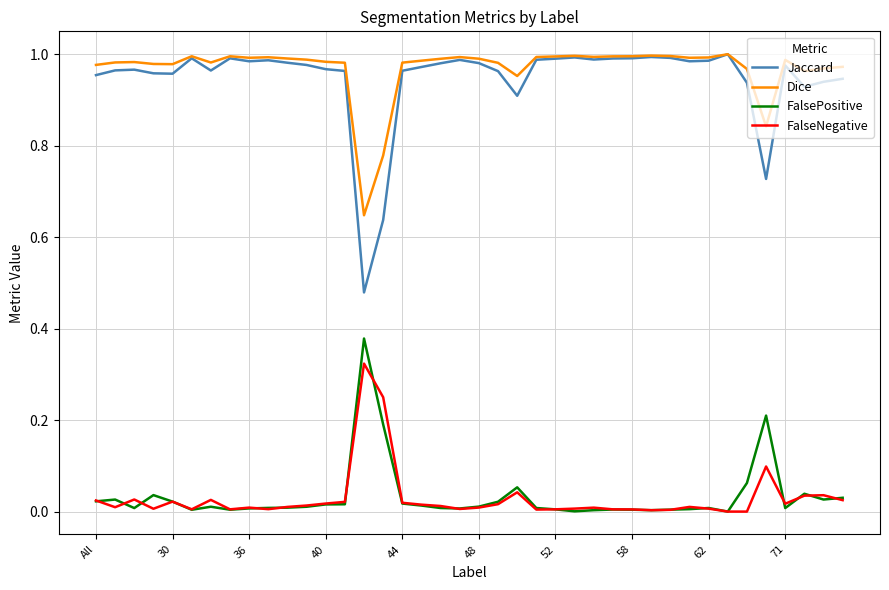

True or false: FalsePositive and FalseNegative cross at least once.

True